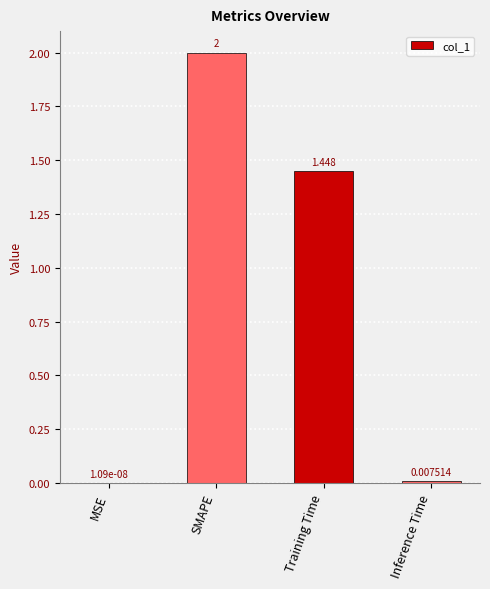

How many data points are above 1?

2